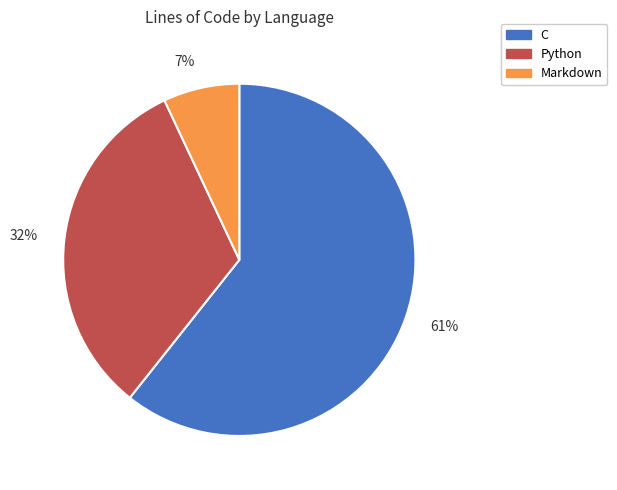

Rank the categories by value from highest to lowest.

C, Python, Markdown